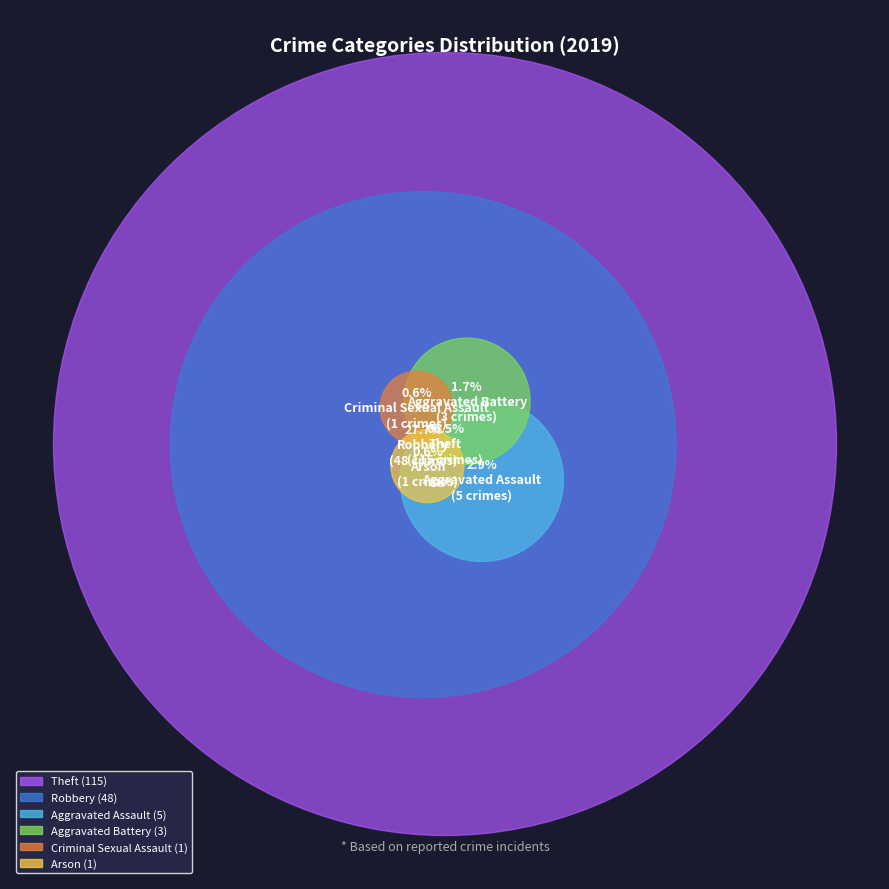

Is it true that Arson is 1% of the pie?

False